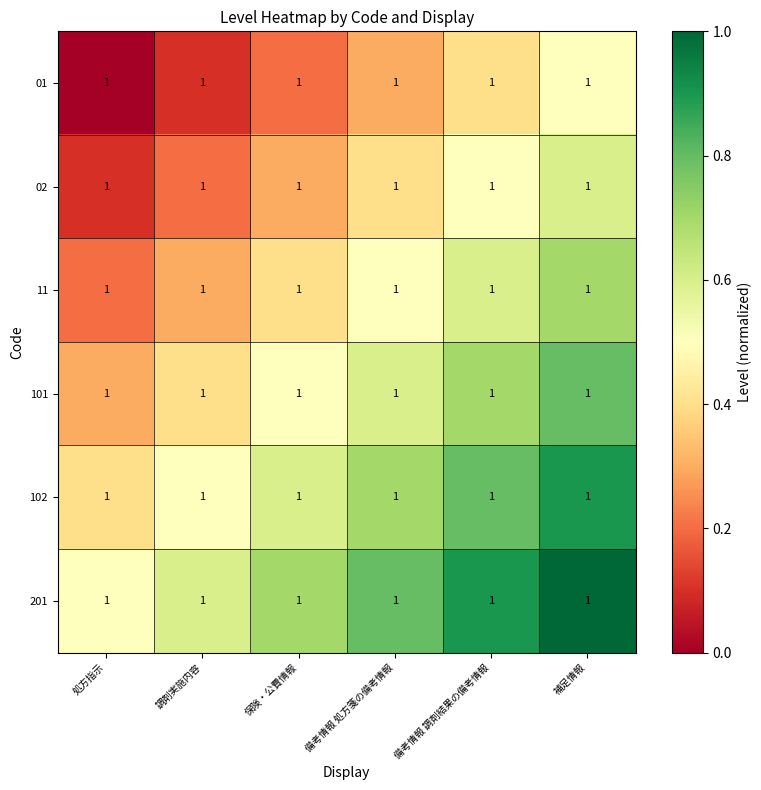

Reading right to left, extract all data points from this chart.

01: 補足情報=1.0	備考情報 調剤結果の備考情報=1.0	備考情報 処方箋の備考情報=1.0	保険・公費情報=1.0	調剤実施内容=1.0	処方指示=1.0
02: 補足情報=1.0	備考情報 調剤結果の備考情報=1.0	備考情報 処方箋の備考情報=1.0	保険・公費情報=1.0	調剤実施内容=1.0	処方指示=1.0
11: 補足情報=1.0	備考情報 調剤結果の備考情報=1.0	備考情報 処方箋の備考情報=1.0	保険・公費情報=1.0	調剤実施内容=1.0	処方指示=1.0
101: 補足情報=1.0	備考情報 調剤結果の備考情報=1.0	備考情報 処方箋の備考情報=1.0	保険・公費情報=1.0	調剤実施内容=1.0	処方指示=1.0
102: 補足情報=1.0	備考情報 調剤結果の備考情報=1.0	備考情報 処方箋の備考情報=1.0	保険・公費情報=1.0	調剤実施内容=1.0	処方指示=1.0
201: 補足情報=1.0	備考情報 調剤結果の備考情報=1.0	備考情報 処方箋の備考情報=1.0	保険・公費情報=1.0	調剤実施内容=1.0	処方指示=1.0